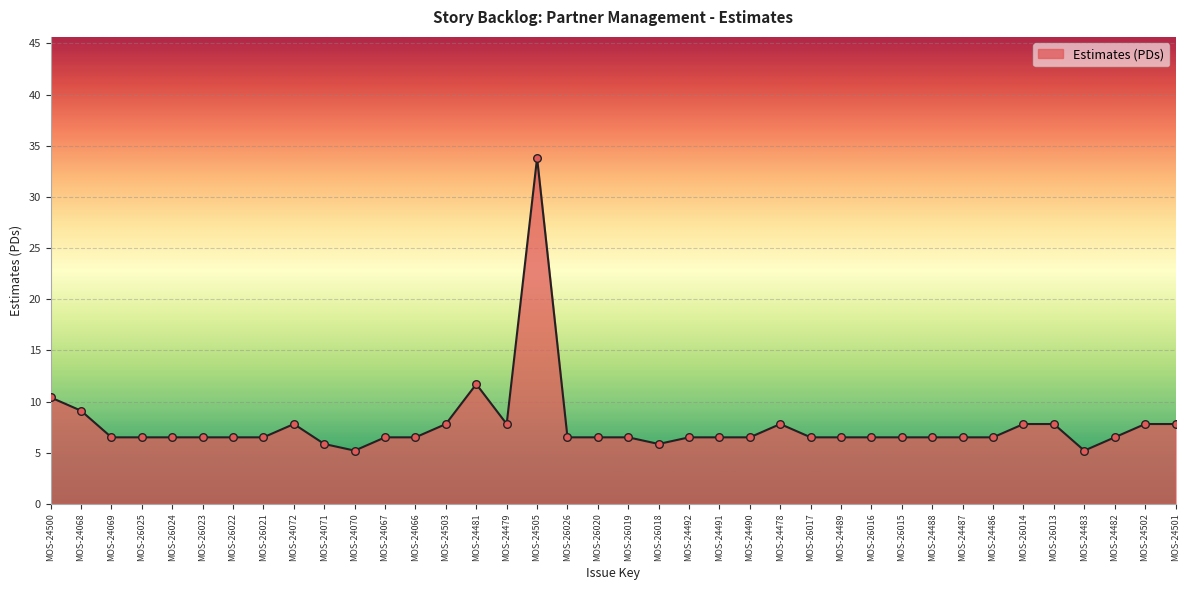

What is the ratio of the value at MOS-26026 to the value at MOS-24072?

0.8